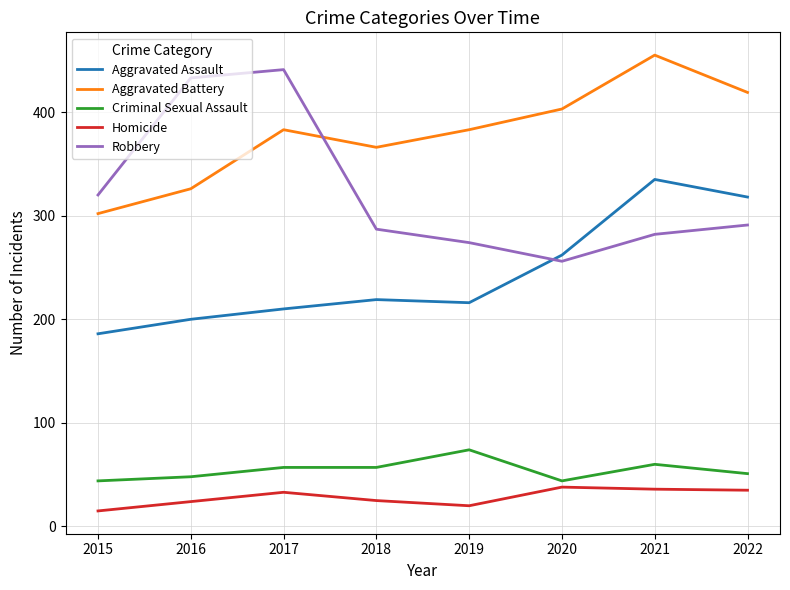

What is the smallest value displayed?

15